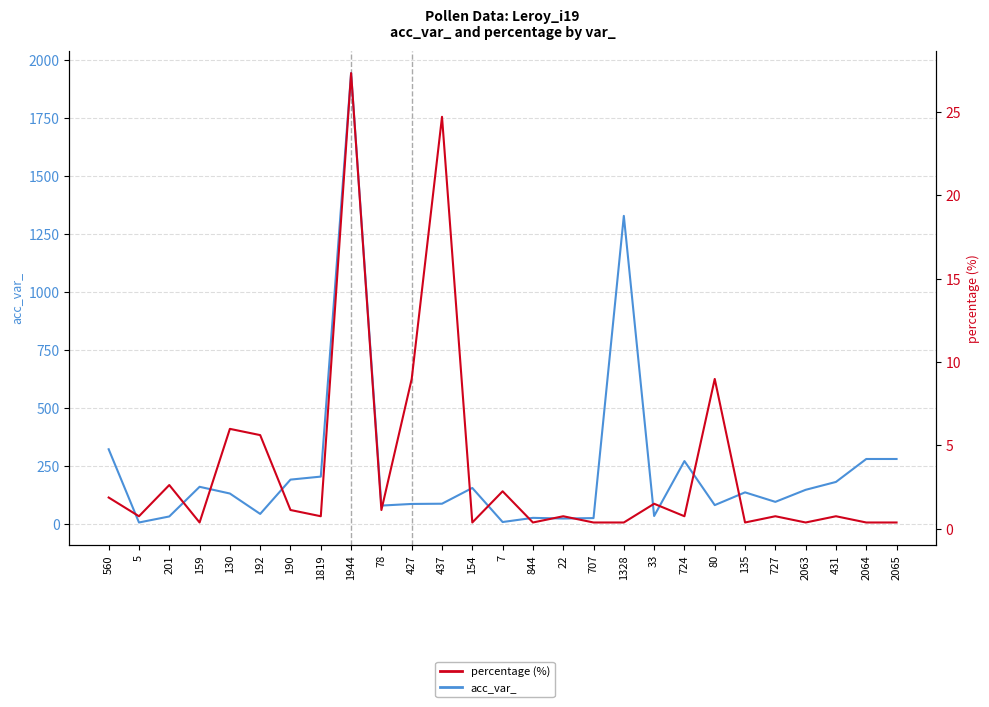

True or false: acc_var_ and percentage intersect in this chart.

False